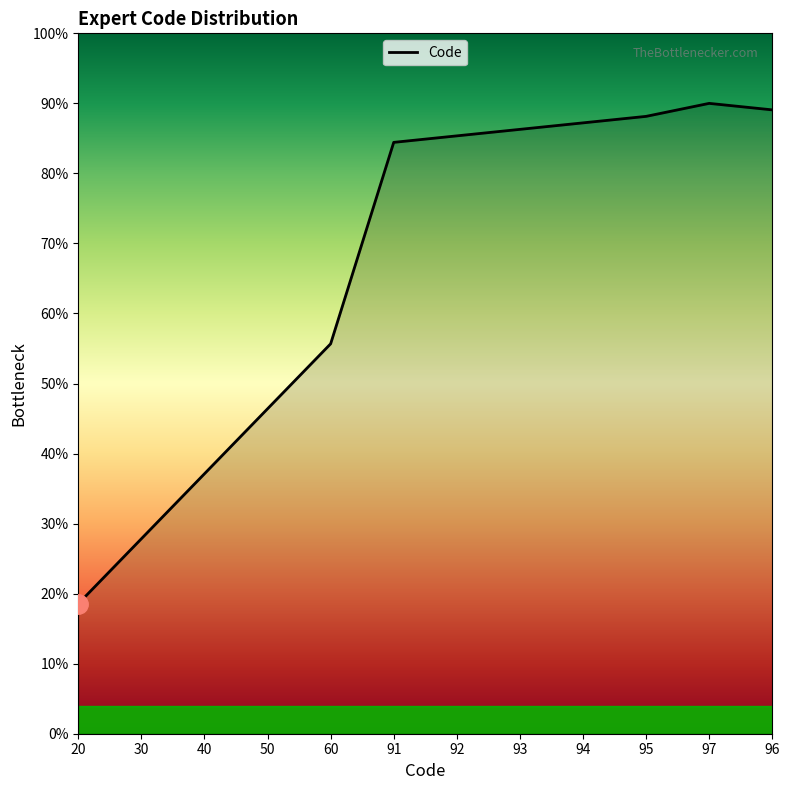

Reading left to right, extract all data points from this chart.

18.6	27.8	37.1	46.4	55.7	84.4	85.4	86.3	87.2	88.1	90.0	89.1